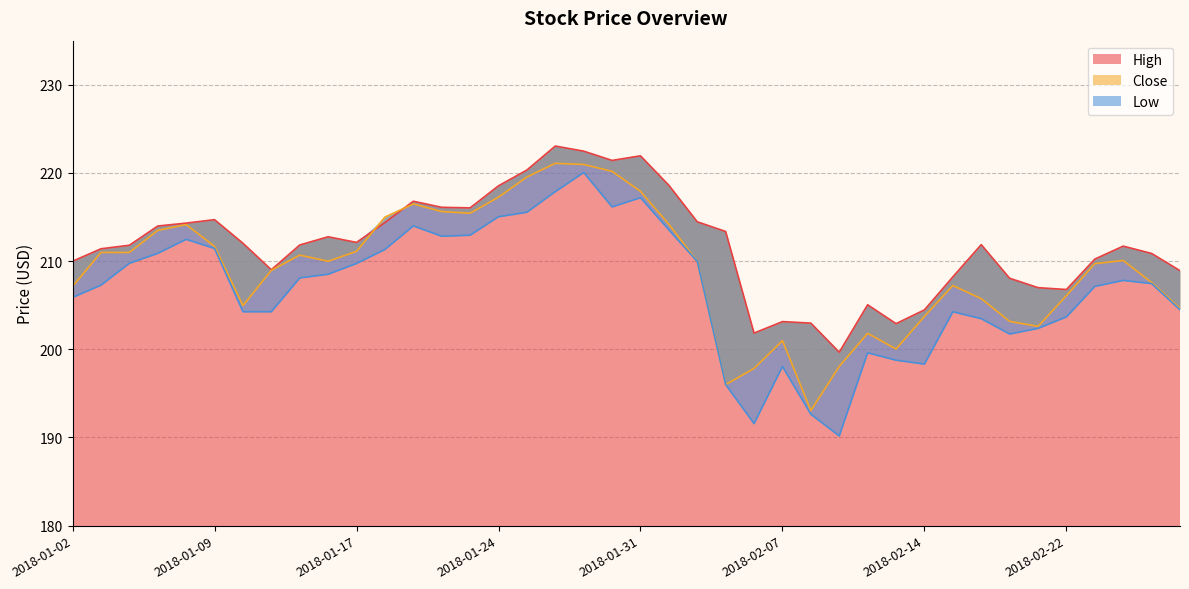

What is the difference between the second highest and minimum values in the High series?

22.8